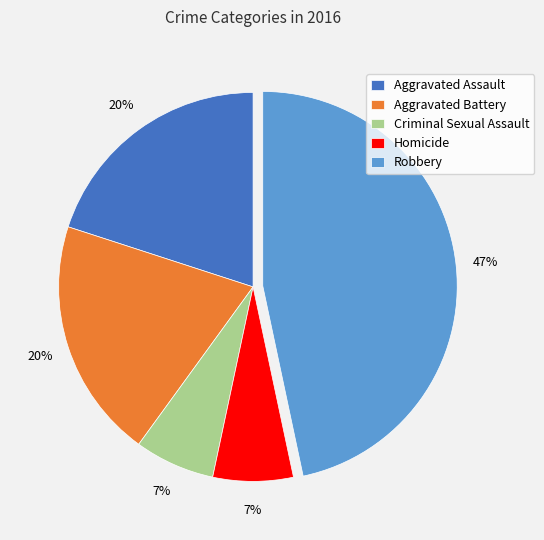

How many segments does this pie chart have?

5